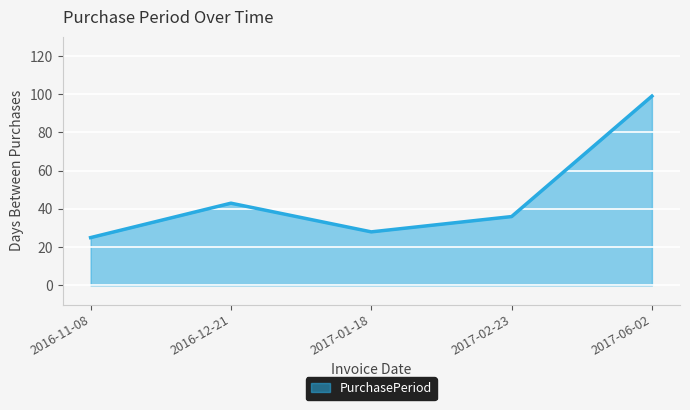

Is it true that the value at 2017-01-18 is 46?

False